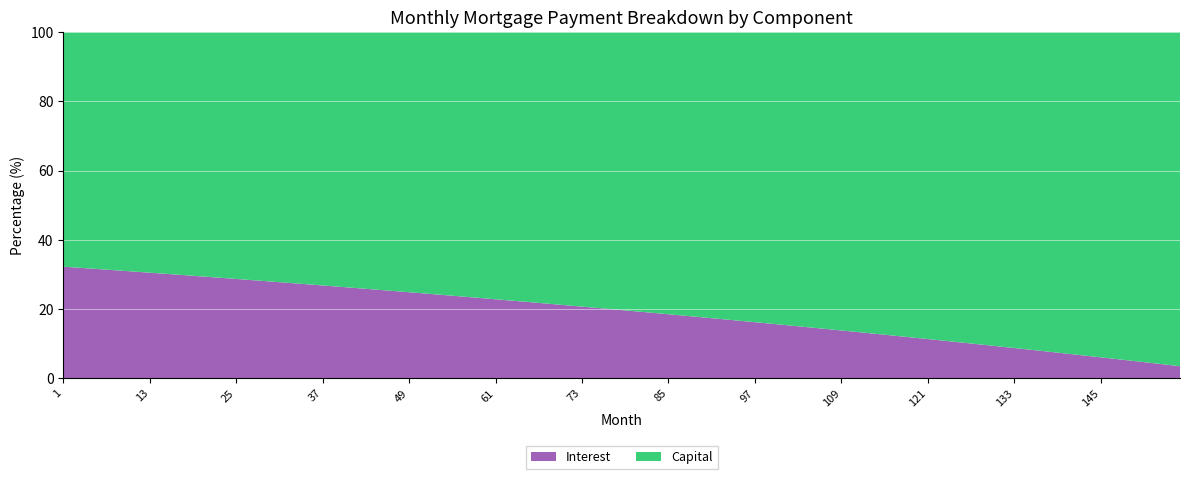

What is the minimum value for Interest?

3.5